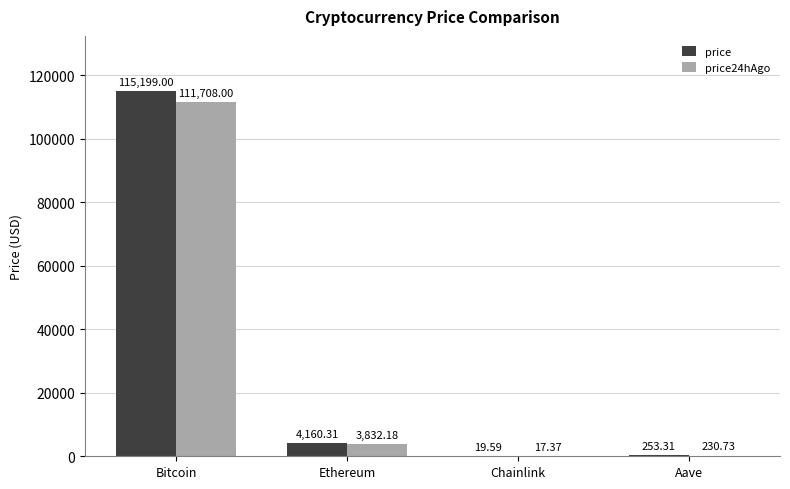

What value does the price series have at Bitcoin?

115199.0